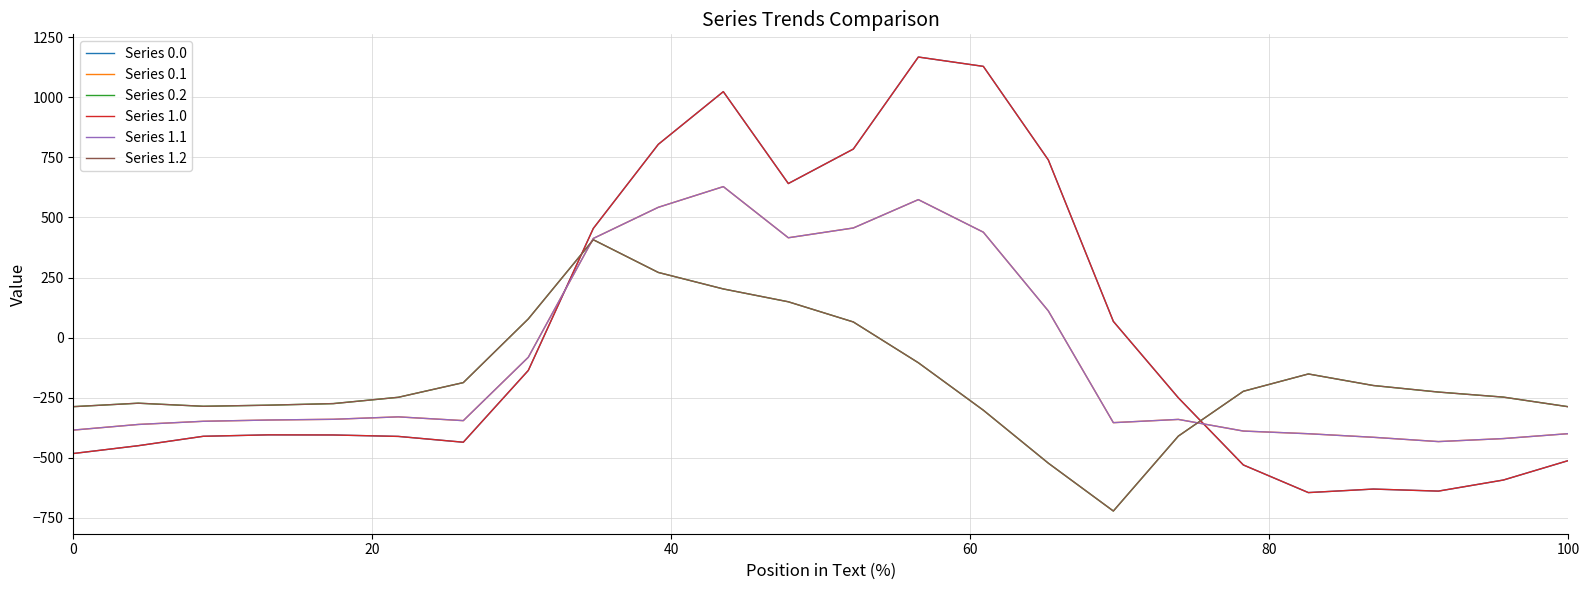

True or false: Series 1.0 and Series 1.1 cross at least once.

True